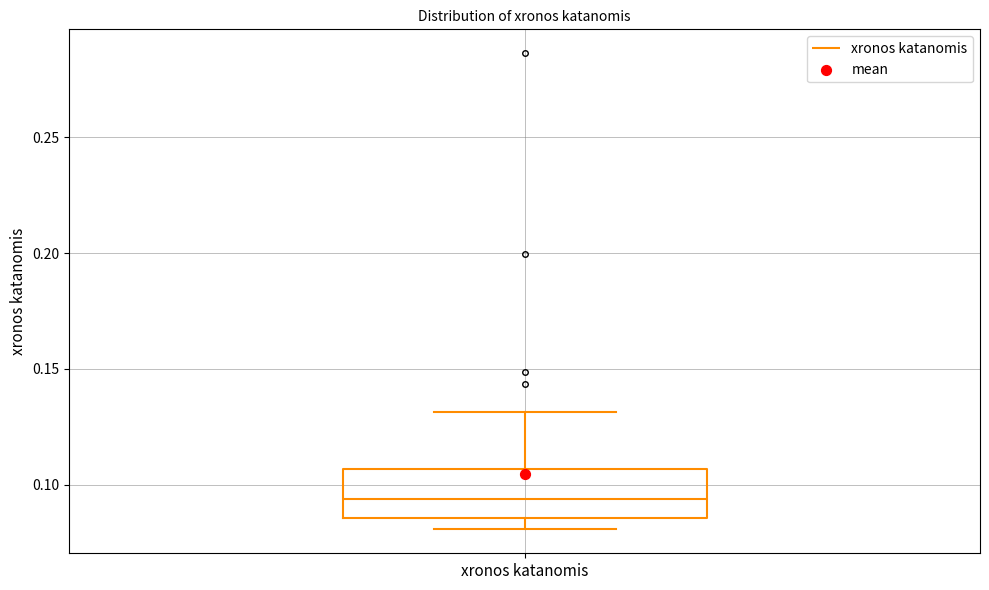

Where is the lower edge of the box for xronos katanomis on the y-axis? The values are not printed on the chart, so give them approximately, as read against the axis.

0.085